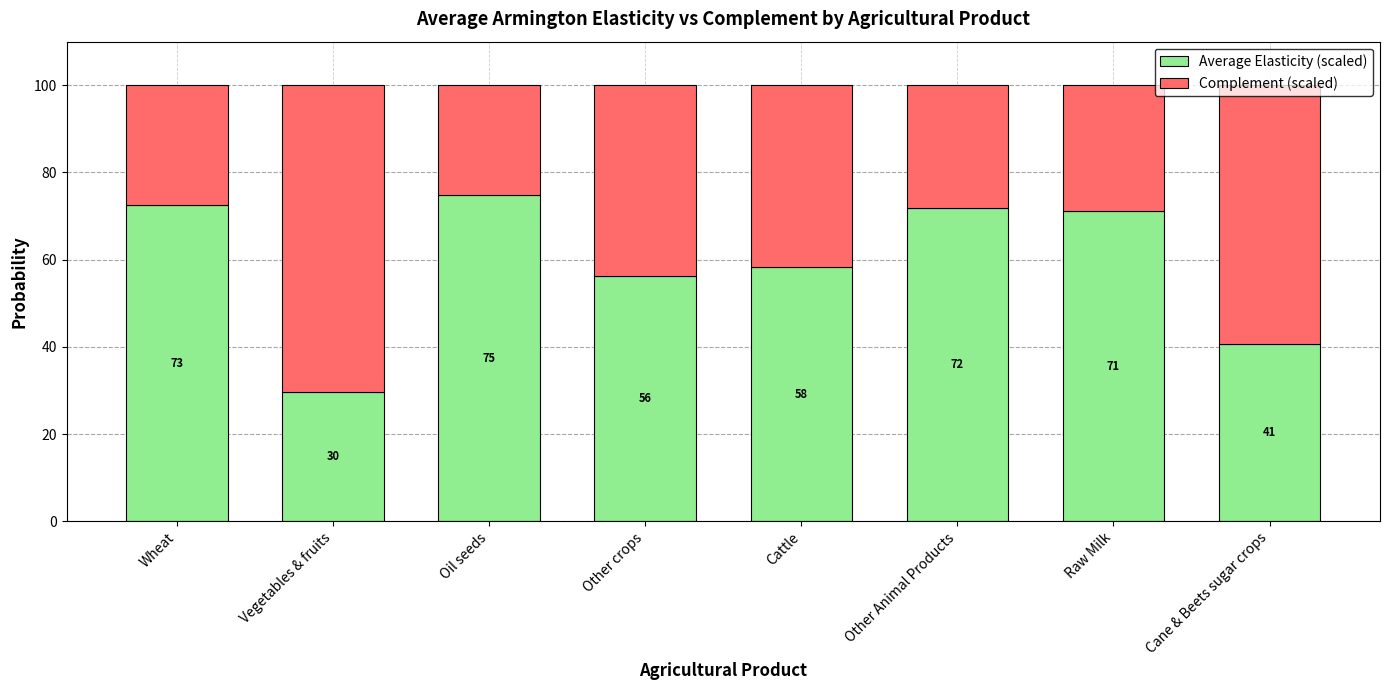

Which category has the lowest value in the Average Elasticity (scaled) series?

Vegetables & fruits